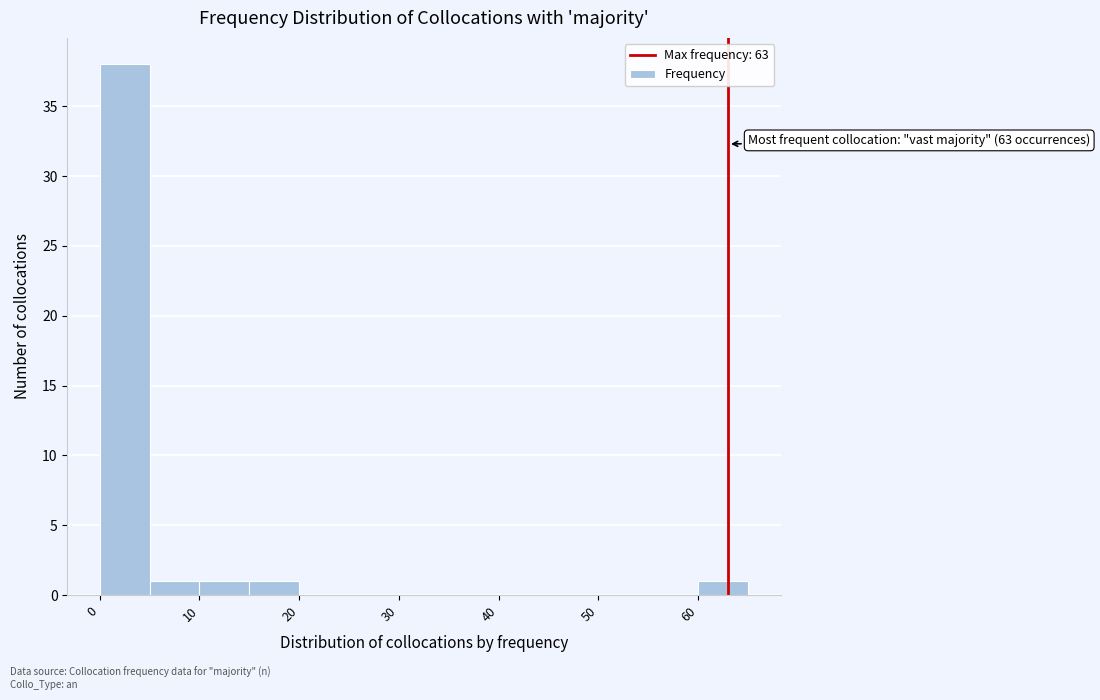

Which range on the x-axis has the tallest bar?

0 to 5